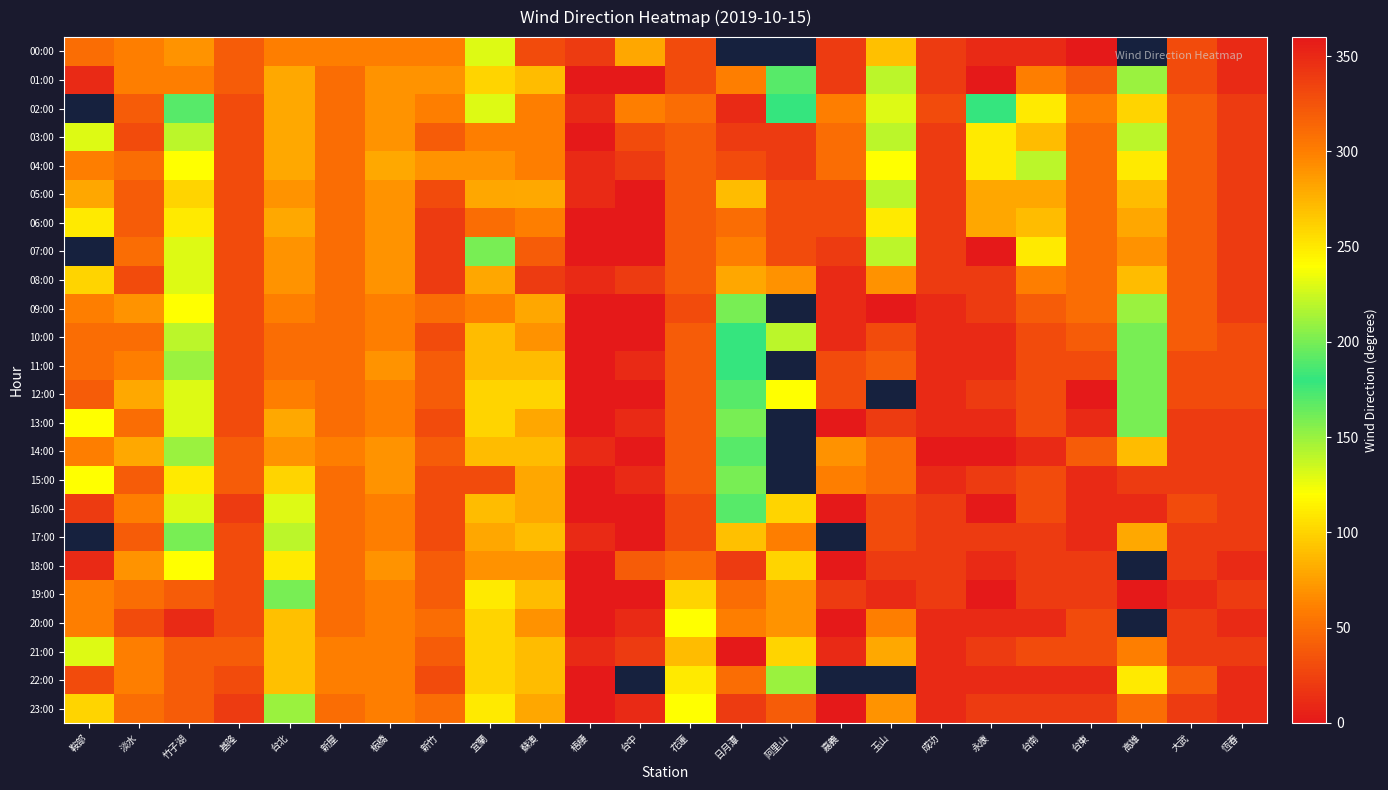

What is the greatest value displayed?

360.0